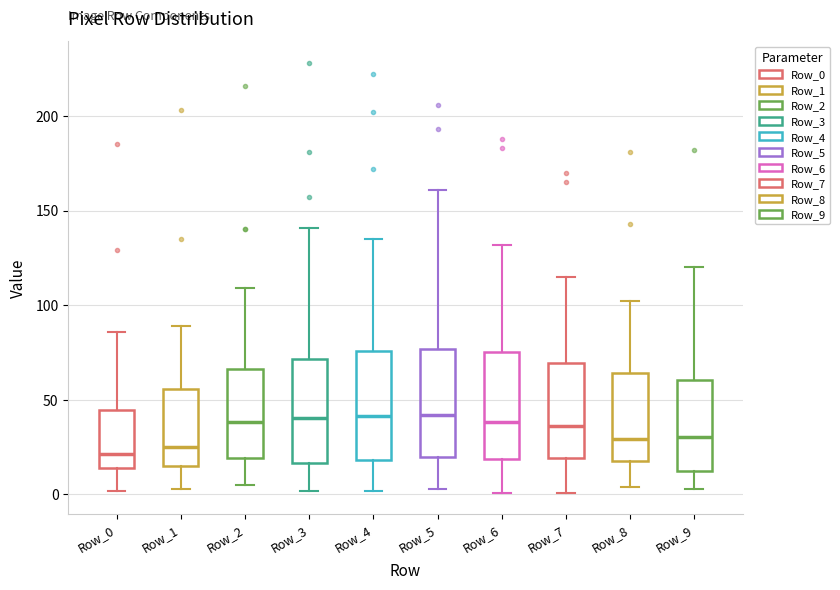

Reading left to right, read every box against the y-axis: the position of its median line, the range the box covers, and the ends of its whiskers. The values are not printed on the chart, so give them approximately, as read against the axis.

Row_0: median 20, box 15 to 45, whiskers 0 to 85
Row_1: median 25, box 15 to 55, whiskers 5 to 90
Row_2: median 40, box 20 to 65, whiskers 5 to 110
Row_3: median 40, box 15 to 70, whiskers 0 to 140
Row_4: median 40, box 20 to 75, whiskers 0 to 135
Row_5: median 40, box 20 to 75, whiskers 5 to 160
Row_6: median 40, box 20 to 75, whiskers 0 to 130
Row_7: median 35, box 20 to 70, whiskers 0 to 115
Row_8: median 30, box 20 to 65, whiskers 5 to 100
Row_9: median 30, box 15 to 60, whiskers 5 to 120